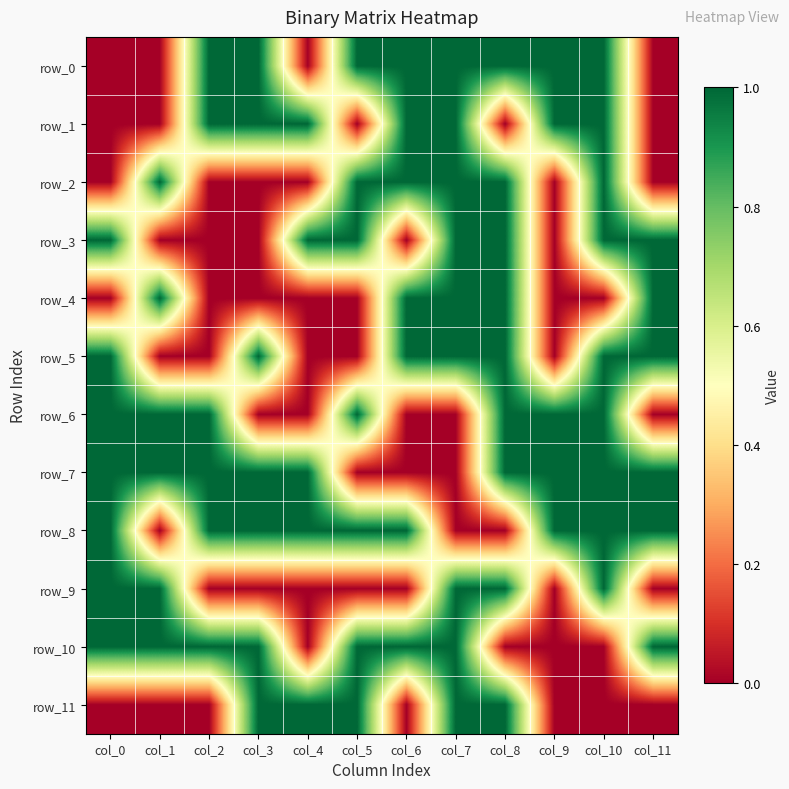

What is the sum of all row_9 values?

5